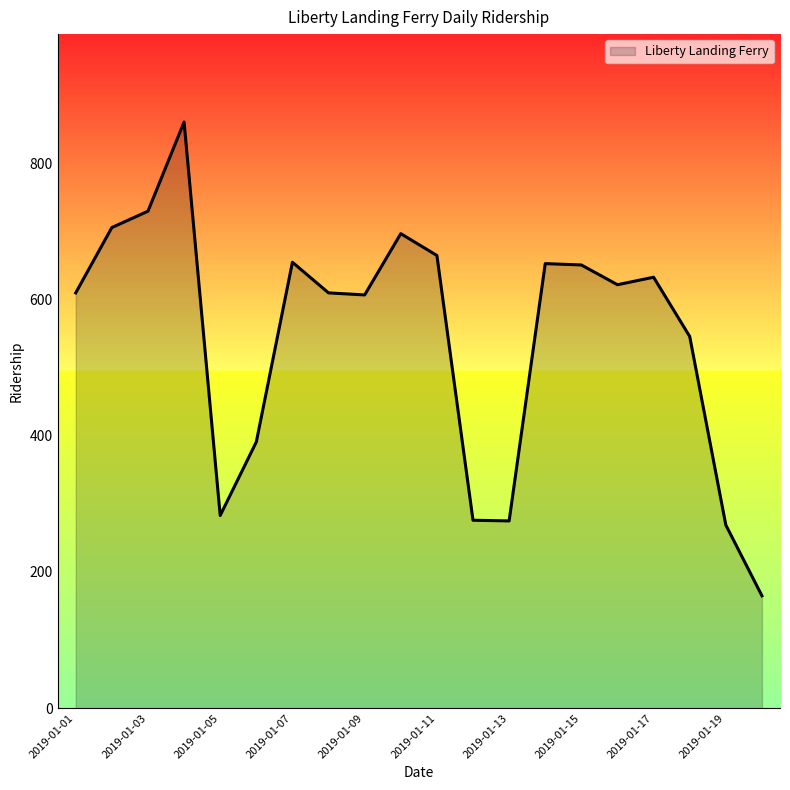

What is the maximum value shown in the chart?

861